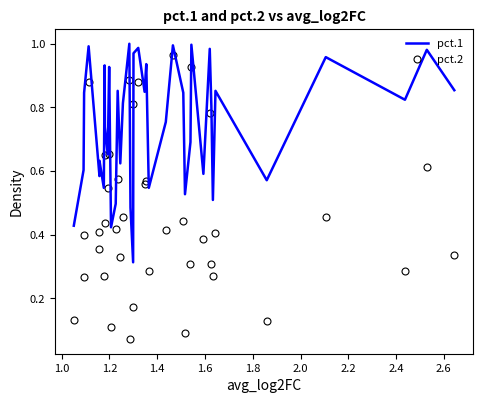

True or false: pct.2 and pct.1 intersect in this chart.

False